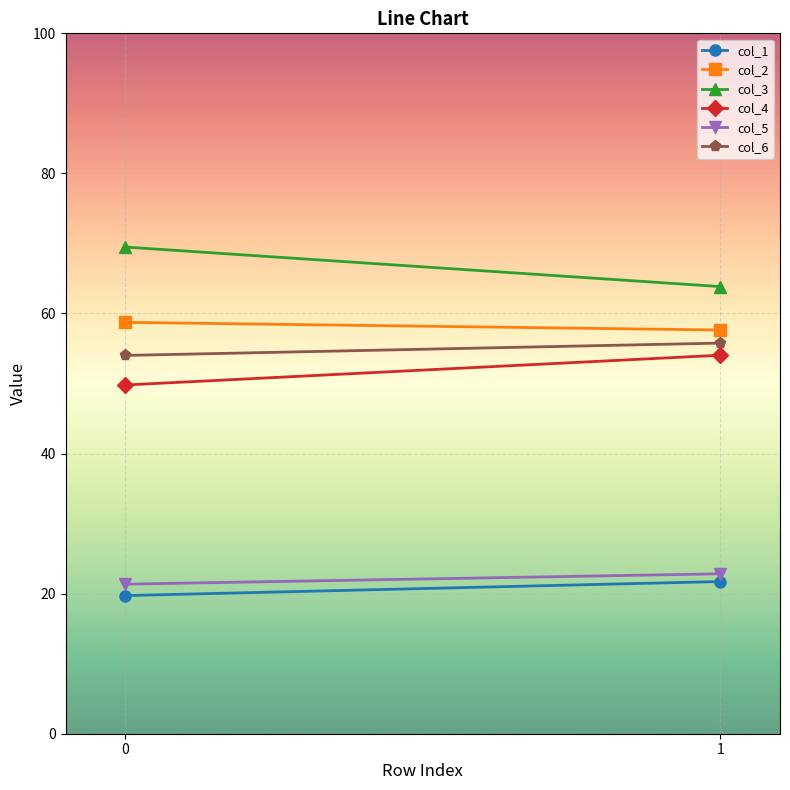

What is the difference between the highest and lowest values at 0?

49.8